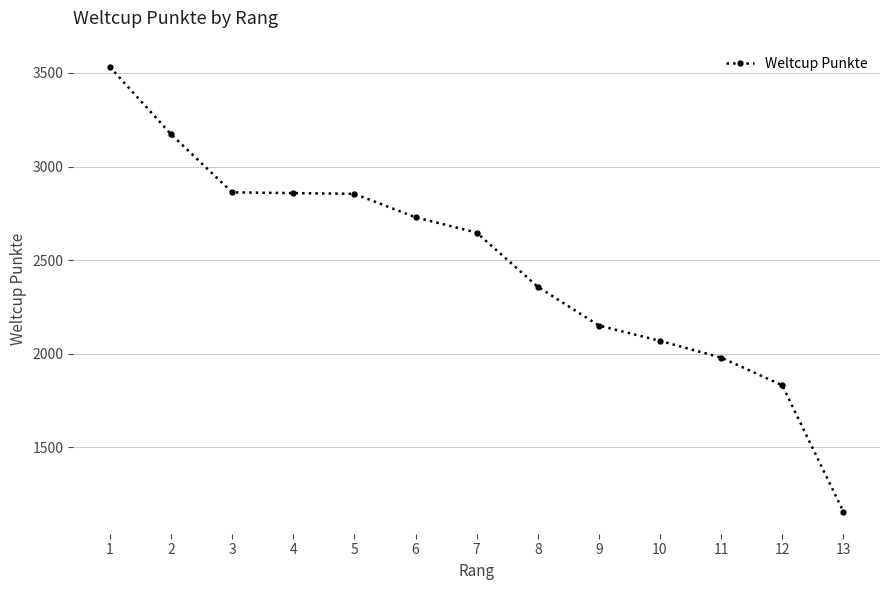

Approximately how many times larger is the value at 11 compared to 5?

0.7